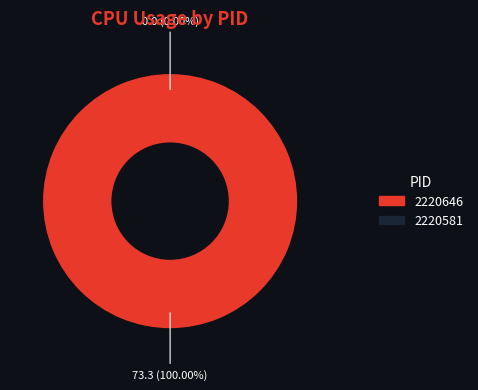

Which slice is the smallest?

2220581